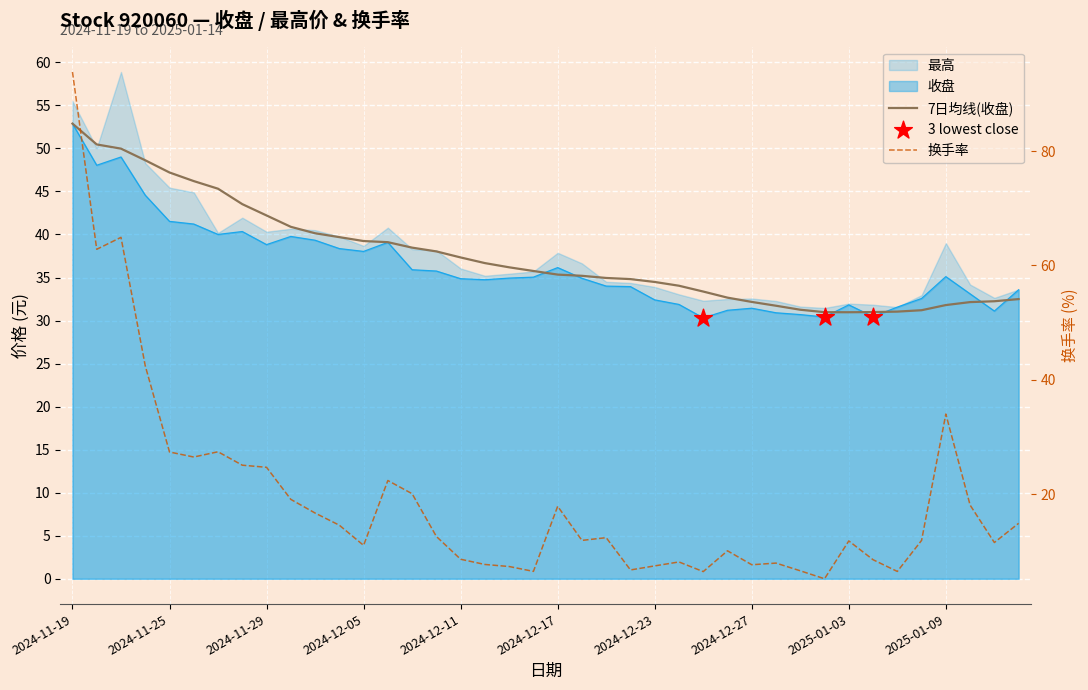

Which series reaches the maximum Y coordinate?

换手率